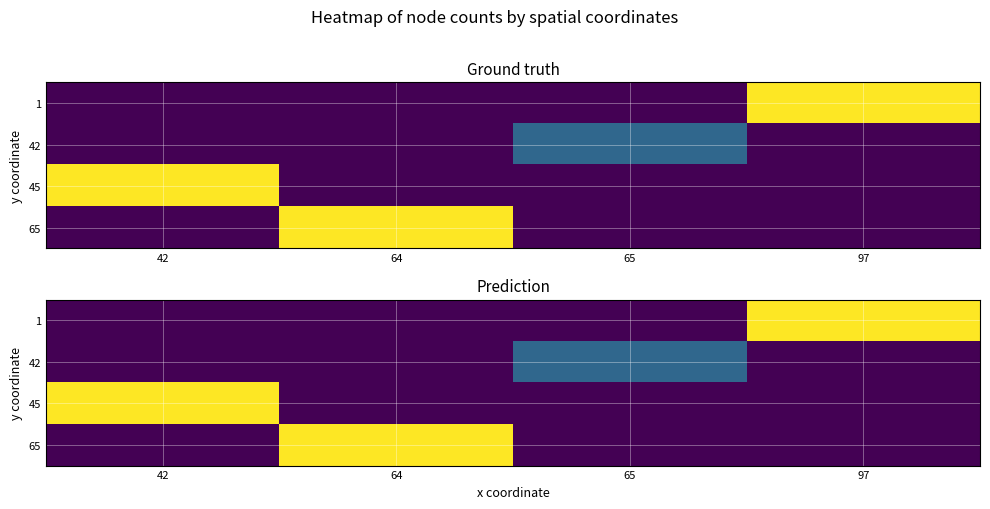

Between 42 and 97, which is larger?

97